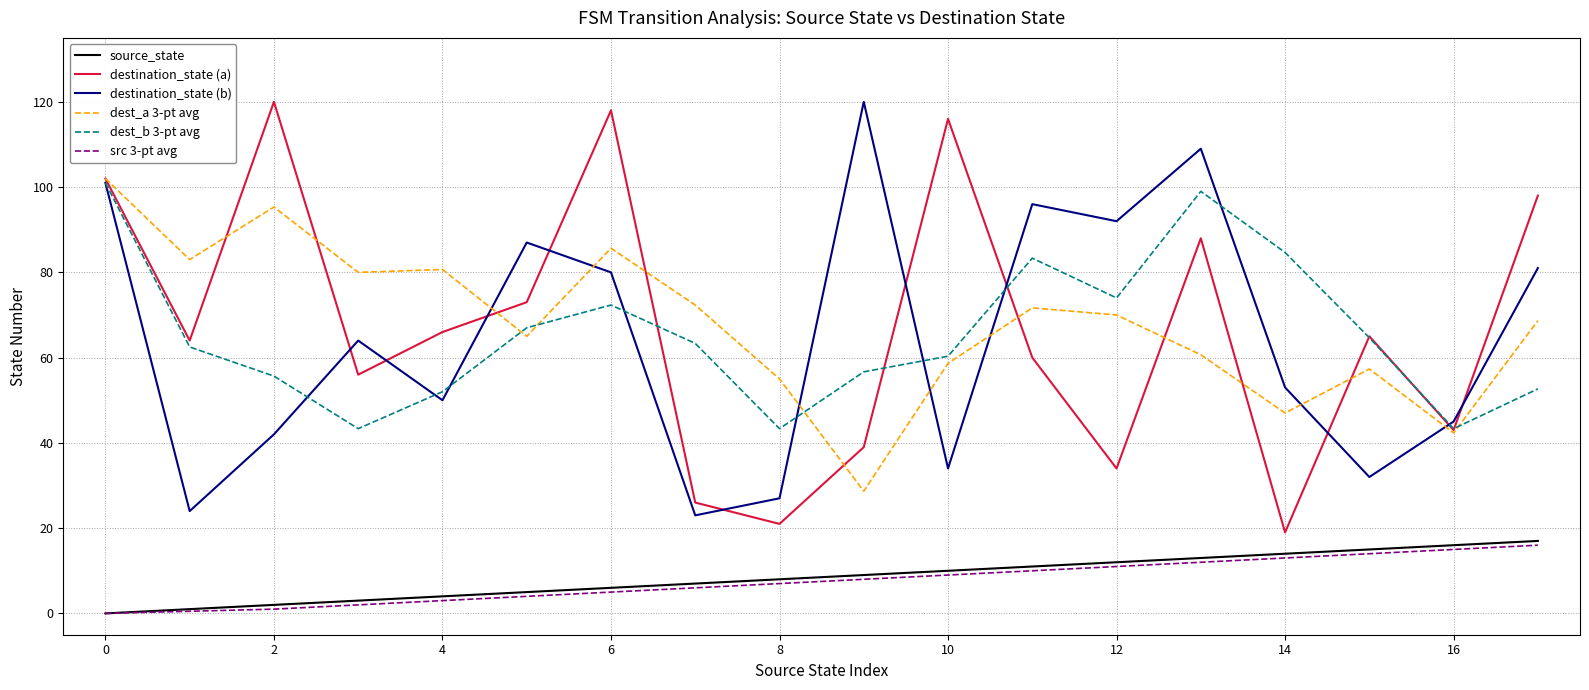

True or false: source_state and dest_b 3-pt avg intersect in this chart.

False